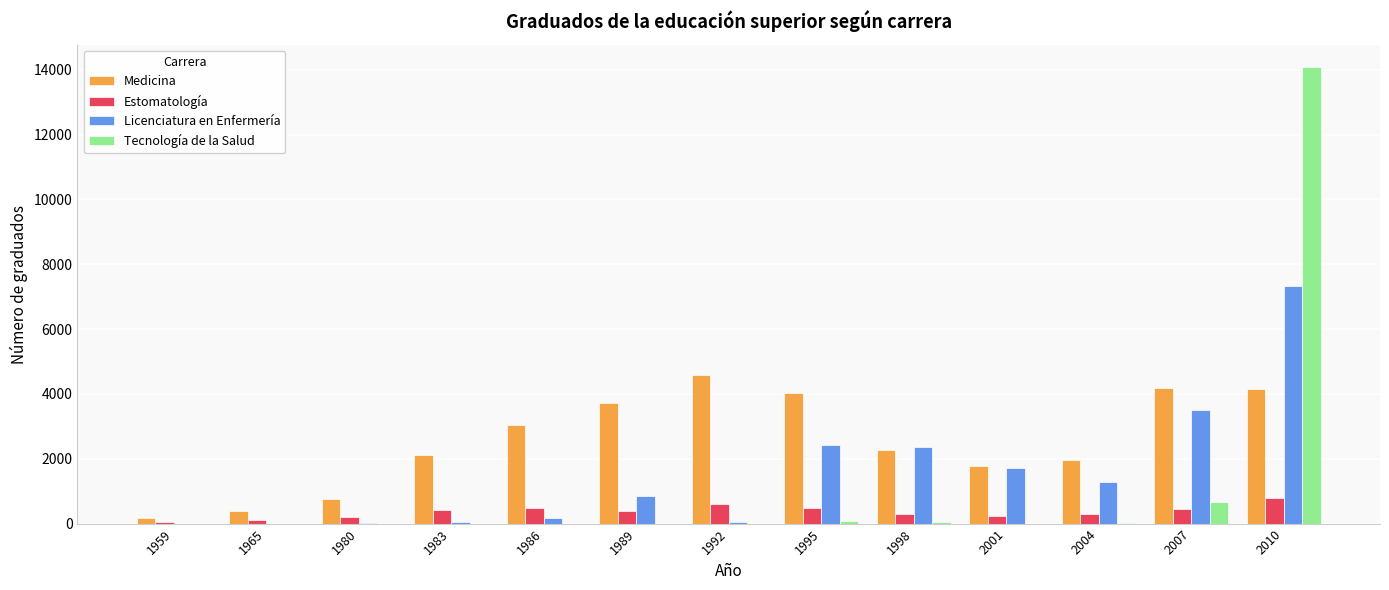

Does the chart contain stacked bars?

No